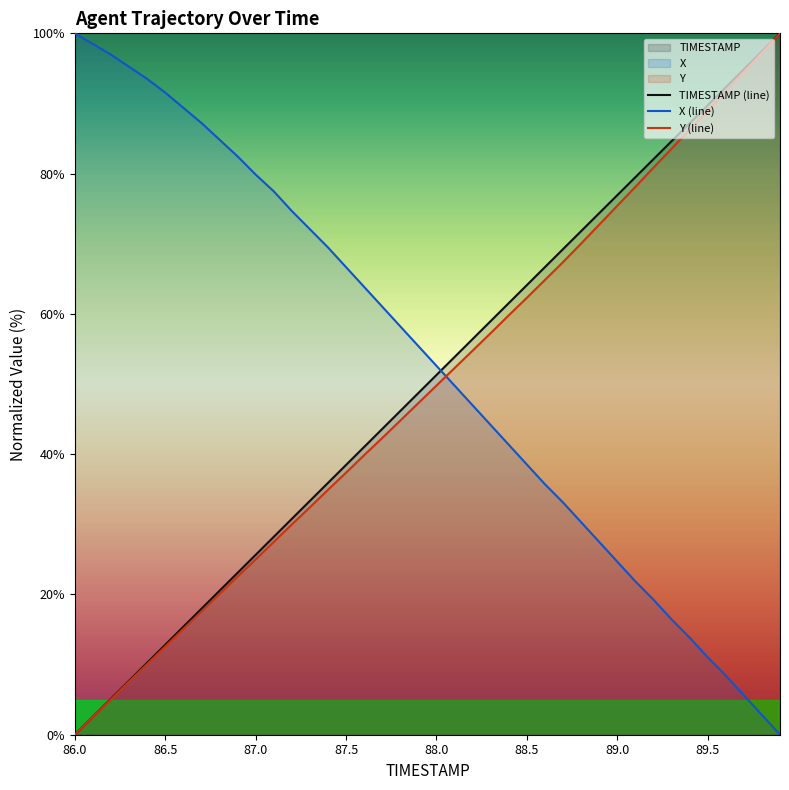

What is the spread (max minus min) of values at 88.0?

2.8